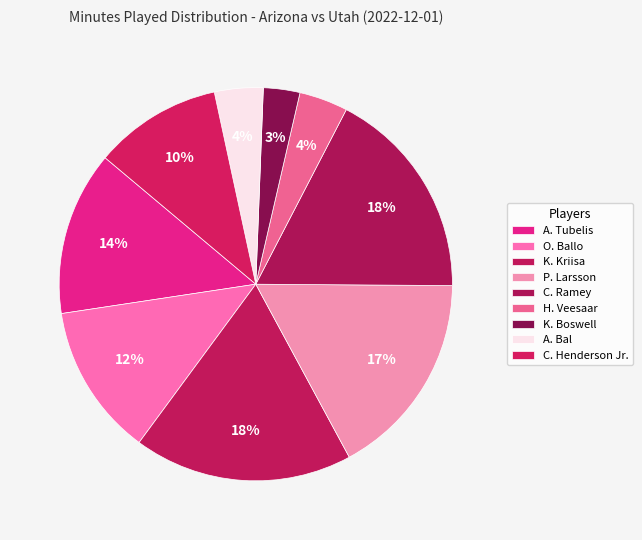

To the nearest percent, what is the combined percentage of A. Bal and A. Tubelis?

18%